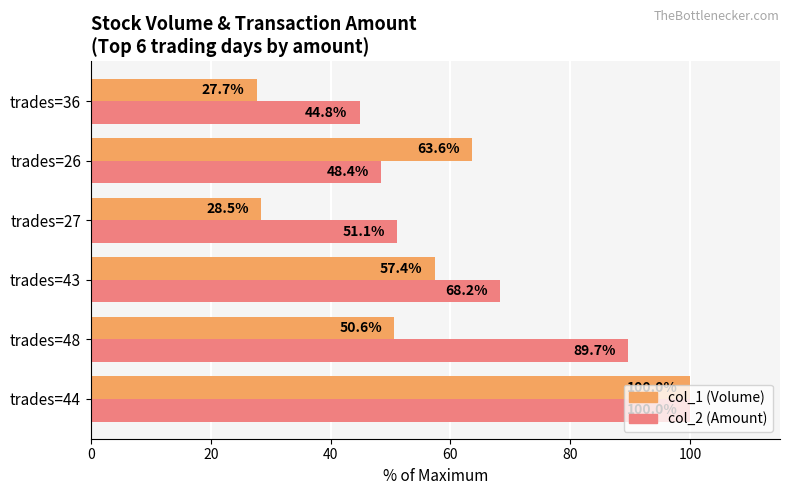

Rank the categories by col_2 (Amount) value from lowest to highest.

trades=36, trades=26, trades=27, trades=43, trades=48, trades=44